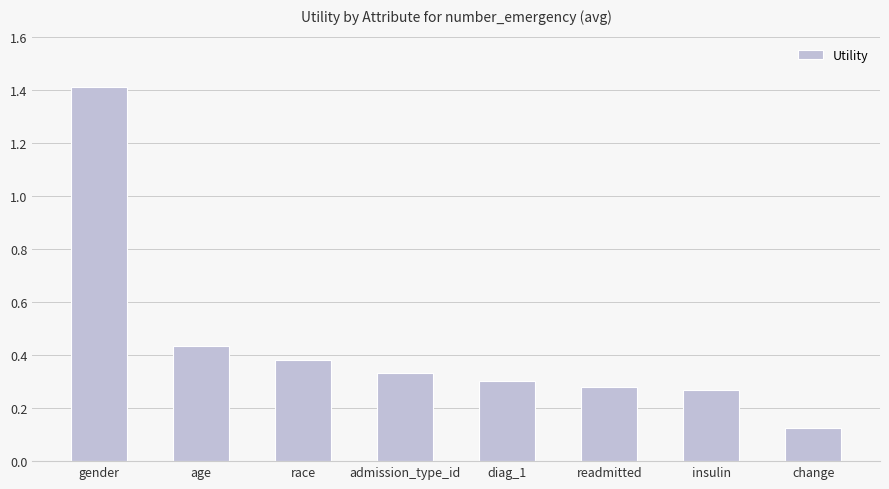

What is the label of the 3rd bar from the left?

race